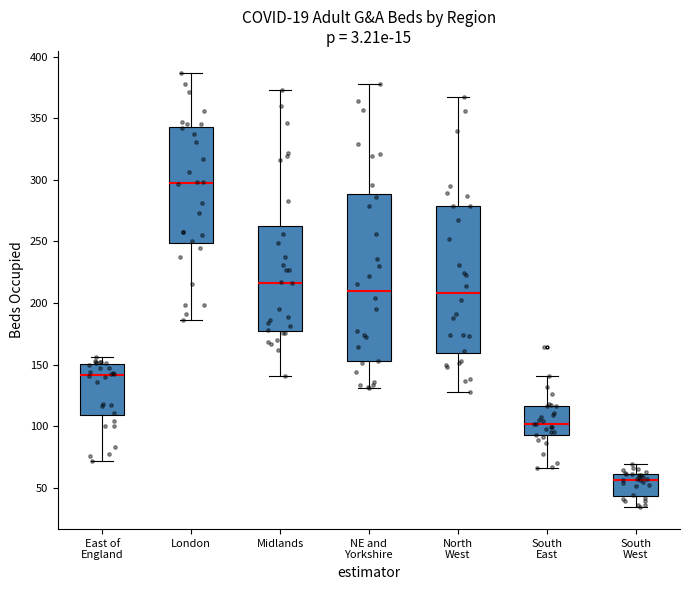

Reading left to right, read every box against the y-axis: the position of its median line, the range the box covers, and the ends of its whiskers. The values are not printed on the chart, so give them approximately, as read against the axis.

East of England: median 140, box 110 to 150, whiskers 70 to 155
London: median 300, box 250 to 345, whiskers 185 to 385
Midlands: median 215, box 180 to 265, whiskers 140 to 375
NE and Yorkshire: median 210, box 155 to 290, whiskers 130 to 380
North West: median 210, box 160 to 280, whiskers 130 to 365
South East: median 100, box 95 to 115, whiskers 65 to 140
South West: median 55, box 45 to 60, whiskers 35 to 70